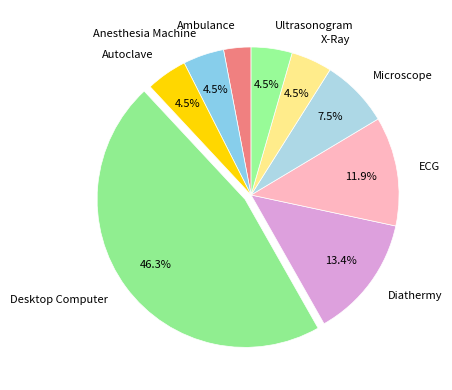

What percentage is the Desktop Computer slice, to the nearest percent?

46%